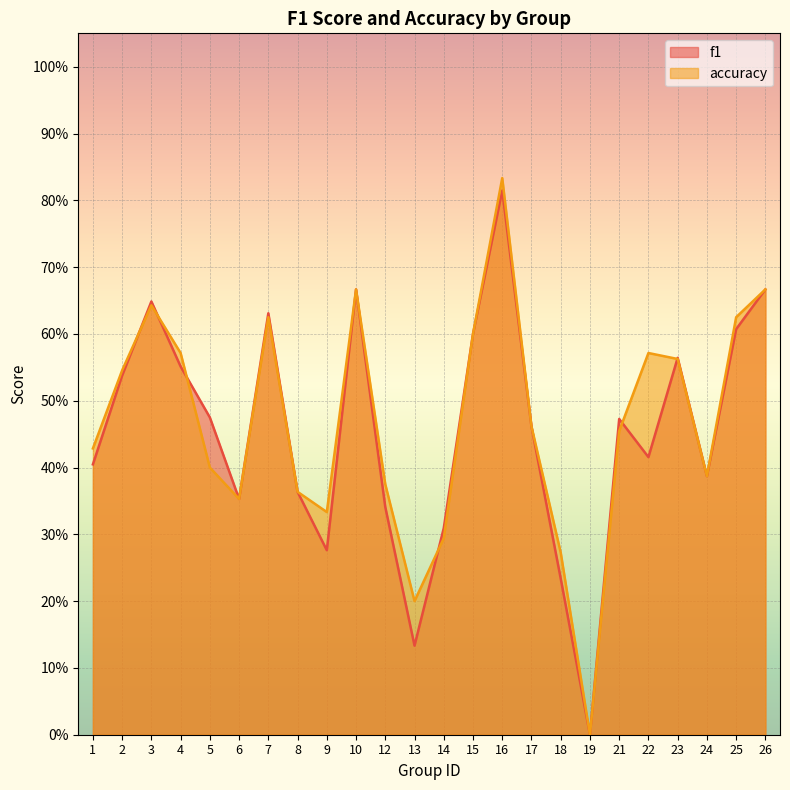

Reading left to right, extract all data points from this chart.

f1: 1=0.4	2=0.5	3=0.6	4=0.6	5=0.5	6=0.4	7=0.6	8=0.4	9=0.3	10=0.7	12=0.3	13=0.1	14=0.3	15=0.6	16=0.8	17=0.5	18=0.2	19=0.0	21=0.5	22=0.4	23=0.6	24=0.4	25=0.6	26=0.7
accuracy: 1=0.4	2=0.5	3=0.6	4=0.6	5=0.4	6=0.4	7=0.6	8=0.4	9=0.3	10=0.7	12=0.4	13=0.2	14=0.3	15=0.6	16=0.8	17=0.5	18=0.3	19=0.0	21=0.5	22=0.6	23=0.6	24=0.4	25=0.6	26=0.7